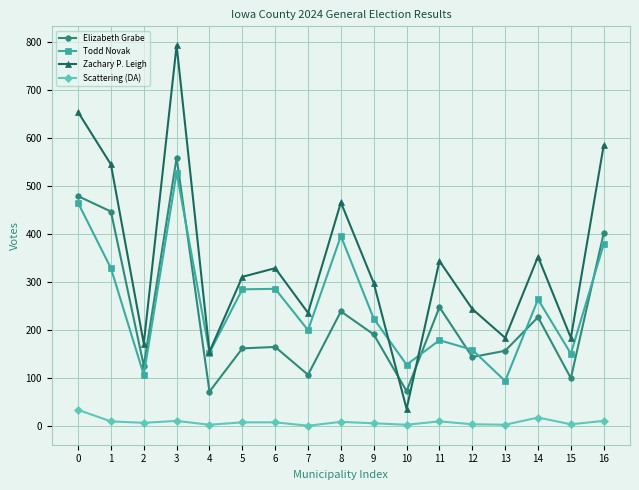

The Zachary P. Leigh series shows 297 at 9. True or false?

True